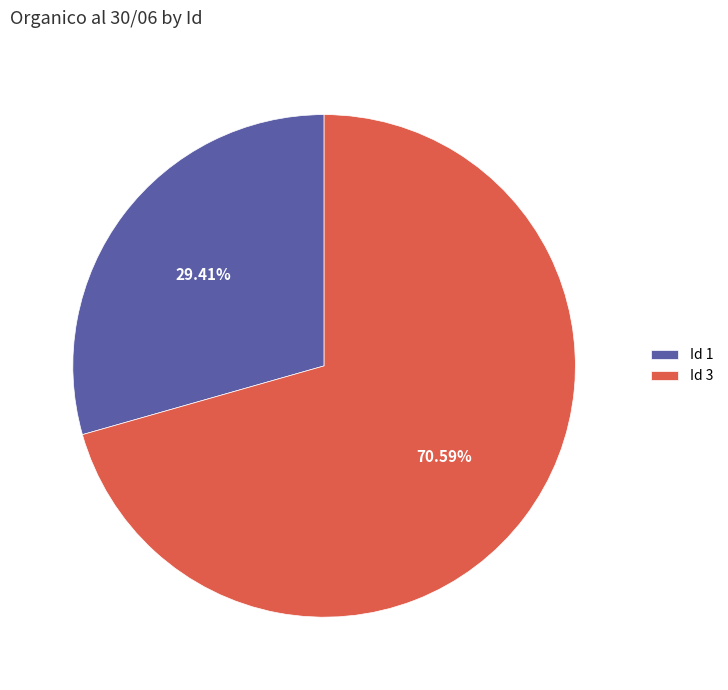

What is the majority slice?

Id 3